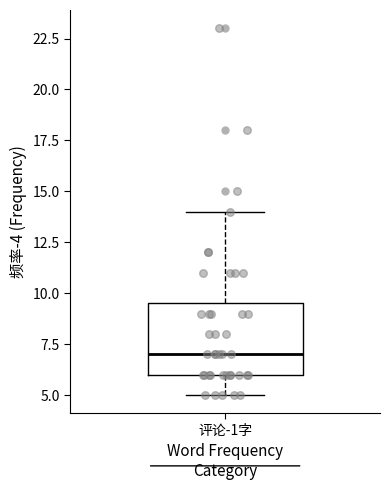

Read this box plot against the y-axis: the position of the median line, the range covered by the box, and the ends of both whiskers. The values are not printed on the chart, so give them approximately, as read against the axis.

median 7.0, box 6.0 to 9.5, whiskers 5.0 to 14.0